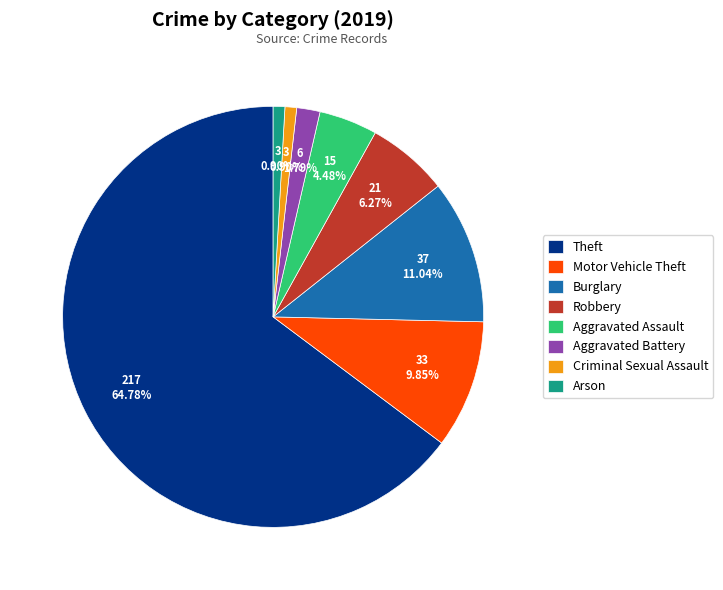

Does Theft represent more than half of the total?

Yes